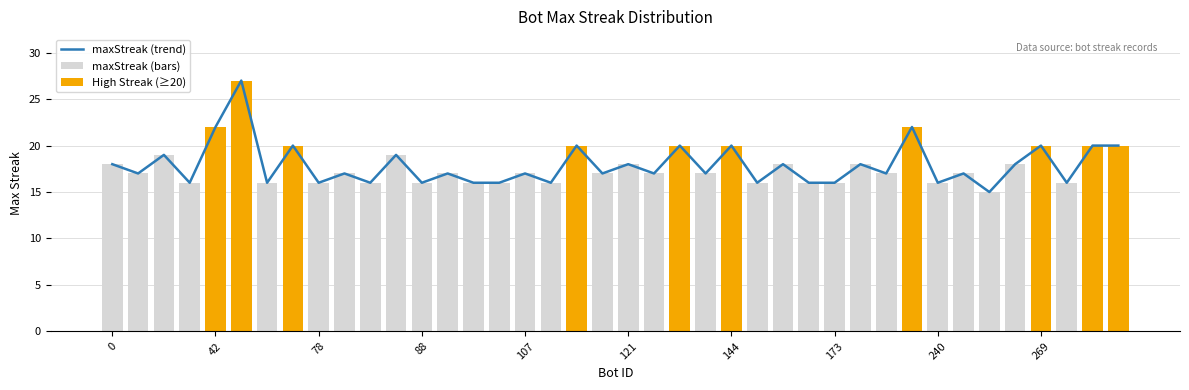

How many groups of bars are there?

40